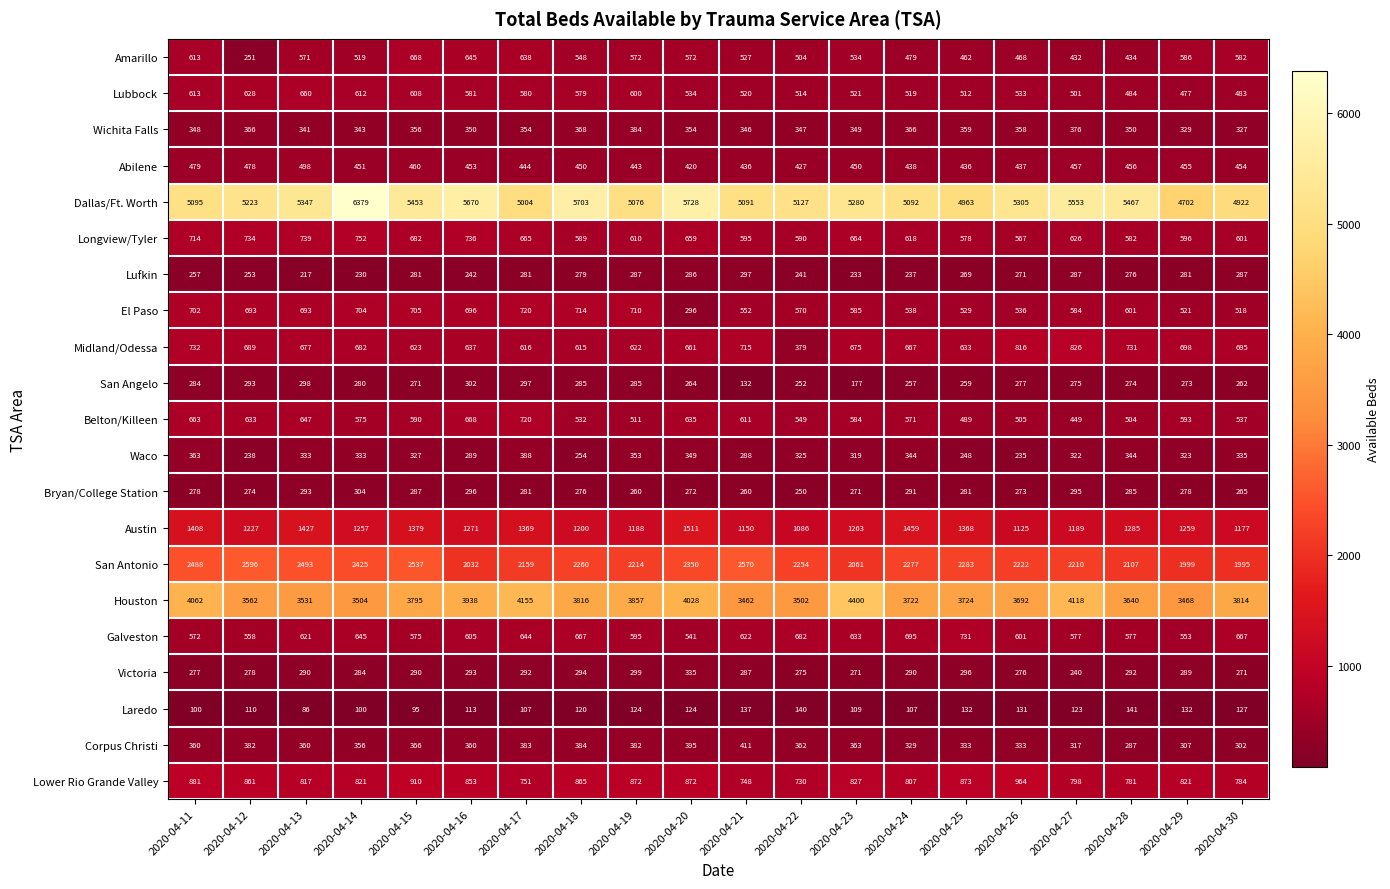

What is the greatest value displayed?

6379